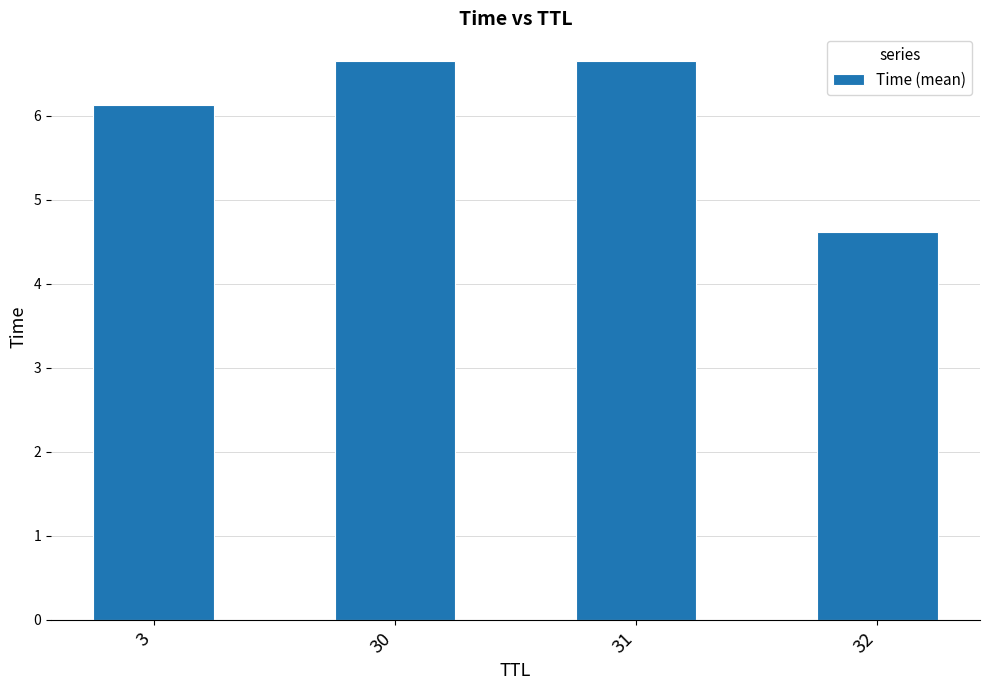

What is the value of the 4th bar from the left?

4.6